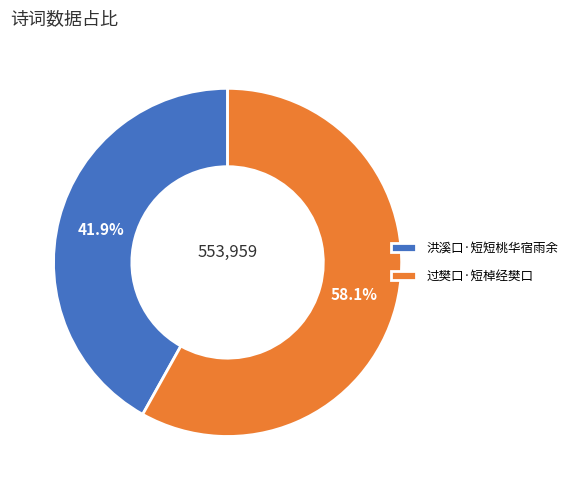

To the nearest percent, what portion does 洪溪口·短短桃华宿雨余 represent?

42%